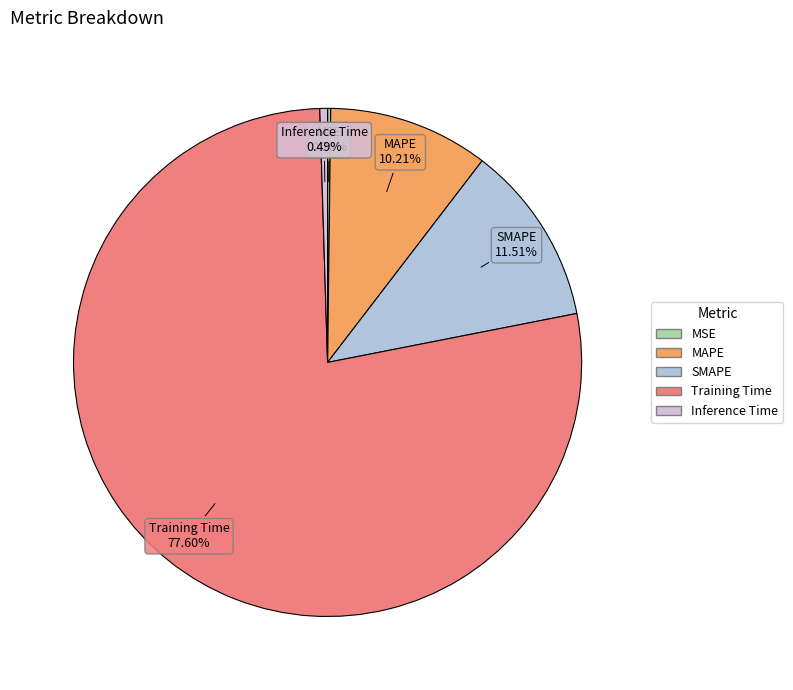

Which category has the biggest portion of the pie?

Training Time